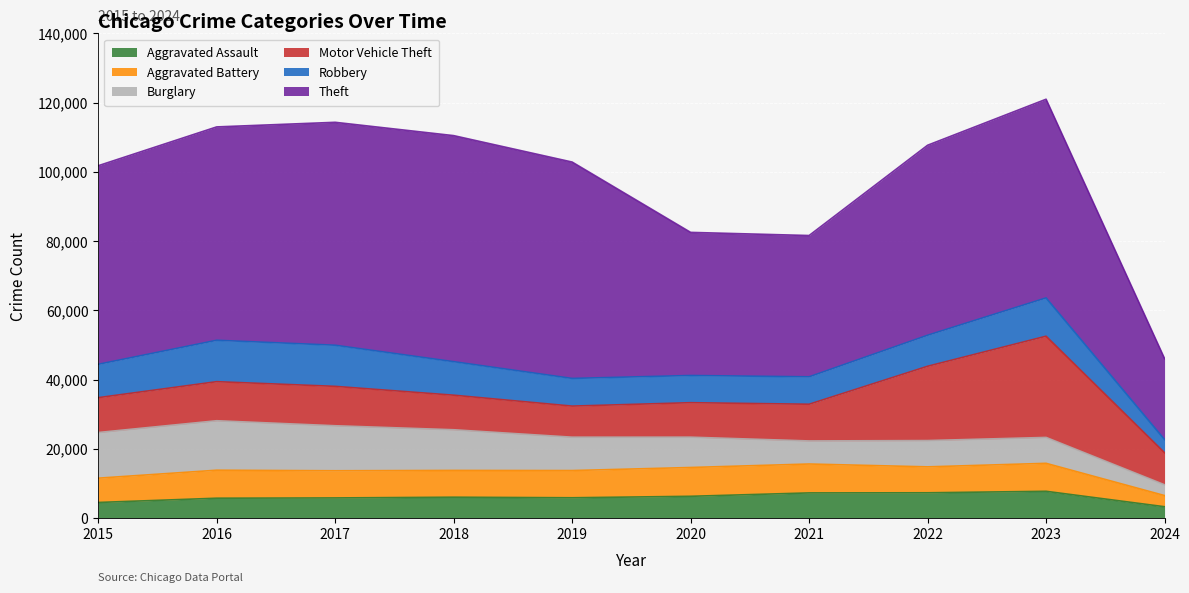

Where is the first local maximum for Theft?

2018